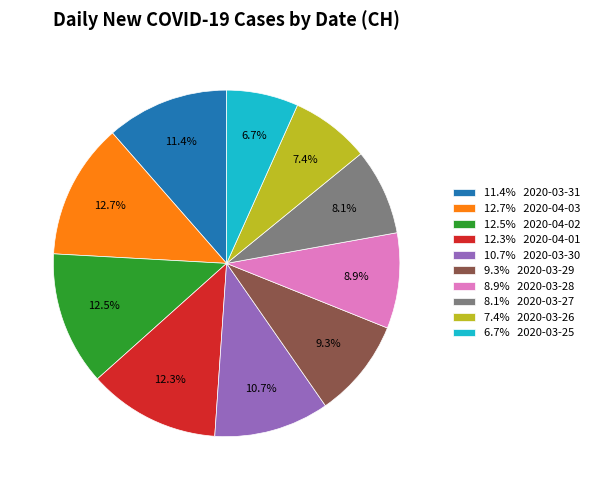

Combined, do 8.9% 2020-03-28 and 12.7% 2020-04-03 account for over 50%?

No